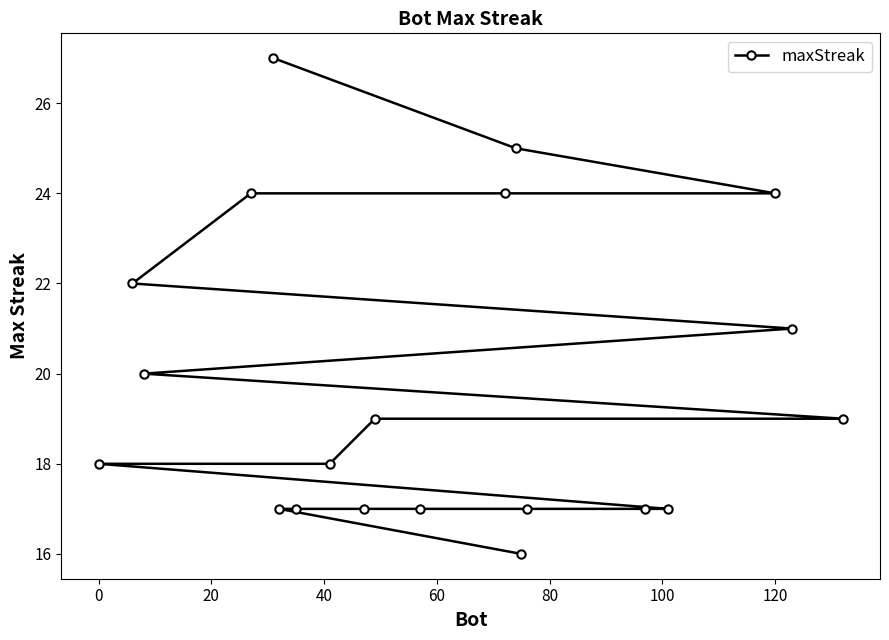

What is the maximum value shown in the chart?

27